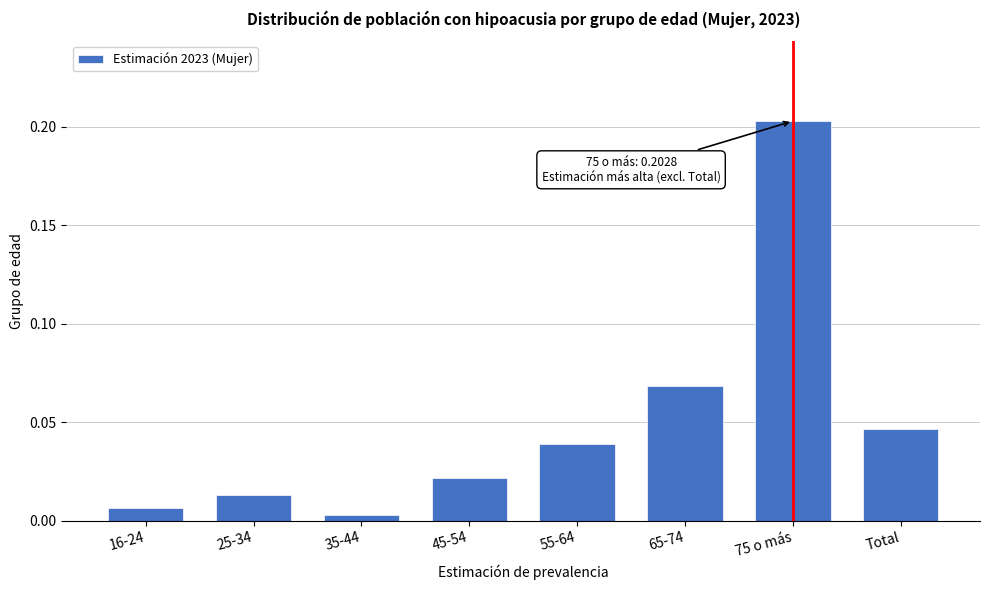

What is the label of the 2nd bar from the right?

75 o más